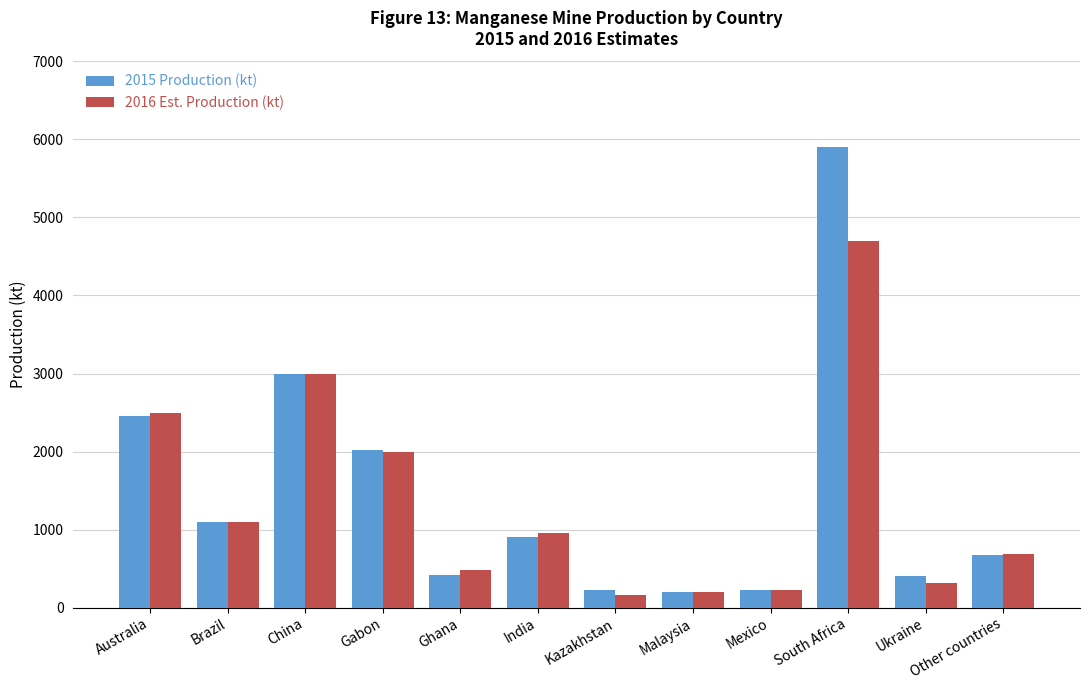

What is the total value across all series at China?

6000